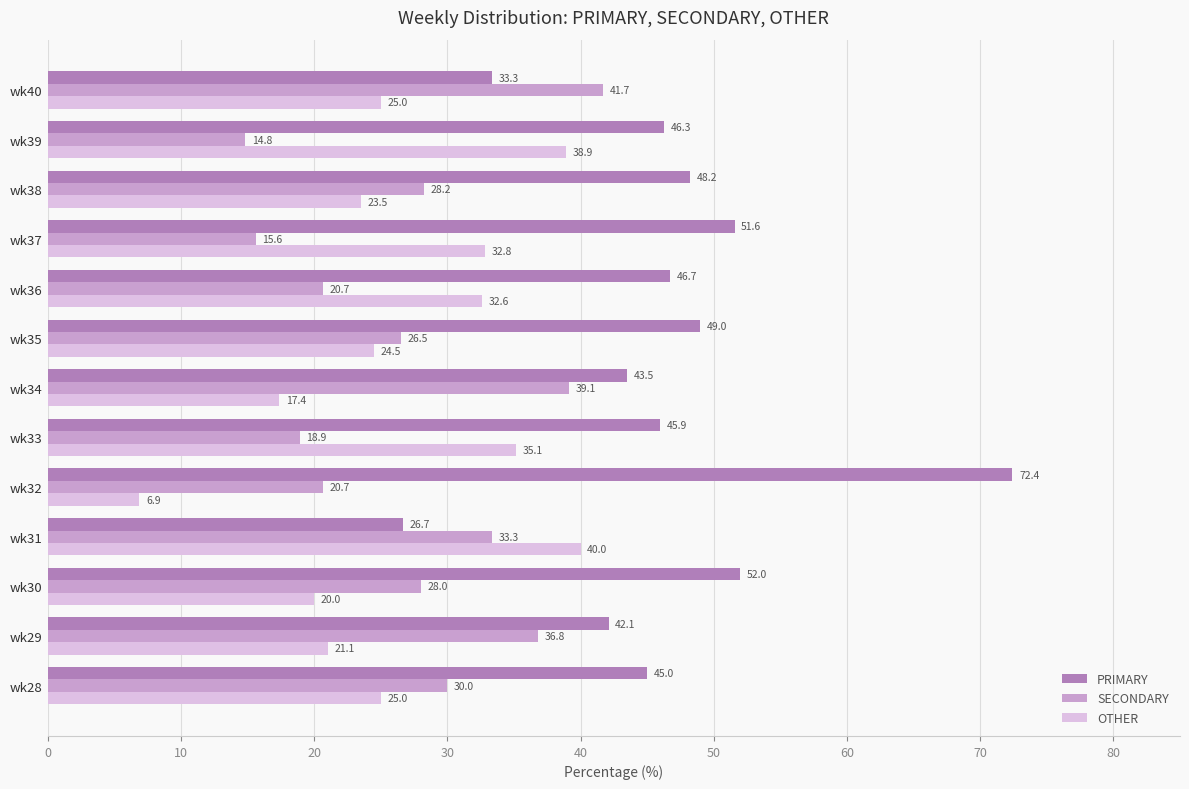

What is the spread (max minus min) of values at wk30?

32.0